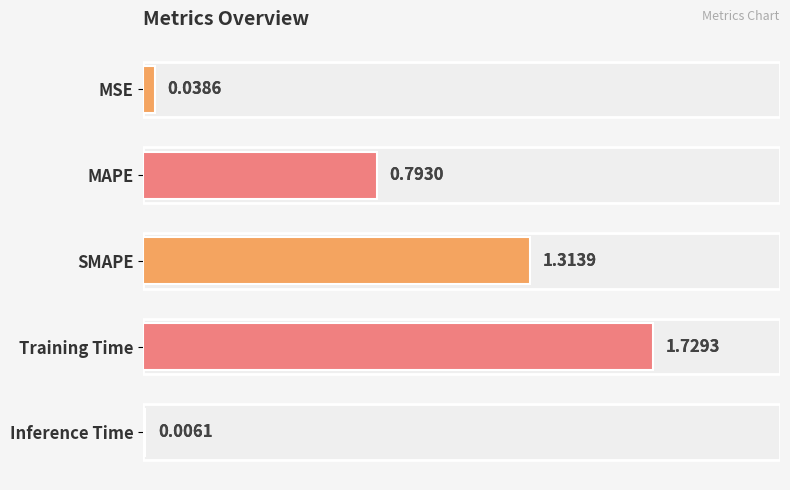

Reading left to right, extract all data points from this chart.

0.0	0.8	1.3	1.7	0.0